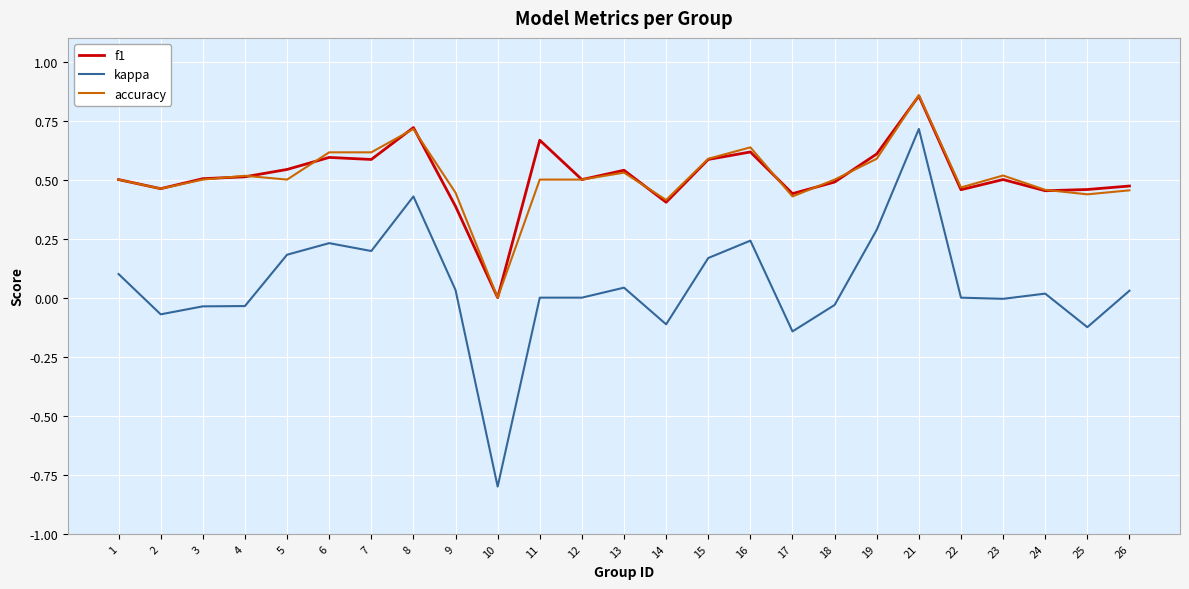

How many accuracy values are between 0 and 1?

25